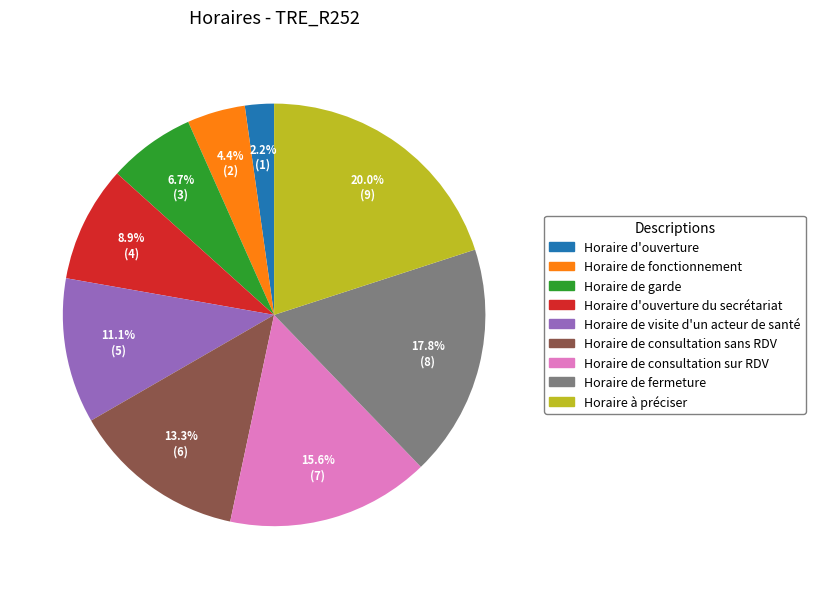

Which slice is the smallest?

Horaire d'ouverture